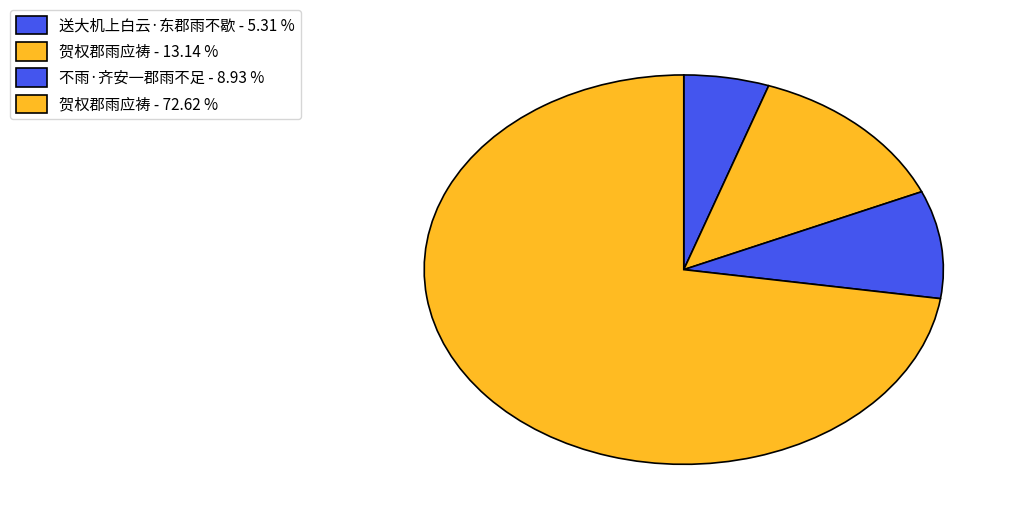

Rank the categories by value from highest to lowest.

贺权郡雨应祷 - 72.62 %, 贺权郡雨应祷 - 13.14 %, 不雨·齐安一郡雨不足 - 8.93 %, 送大机上白云·东郡雨不歇 - 5.31 %